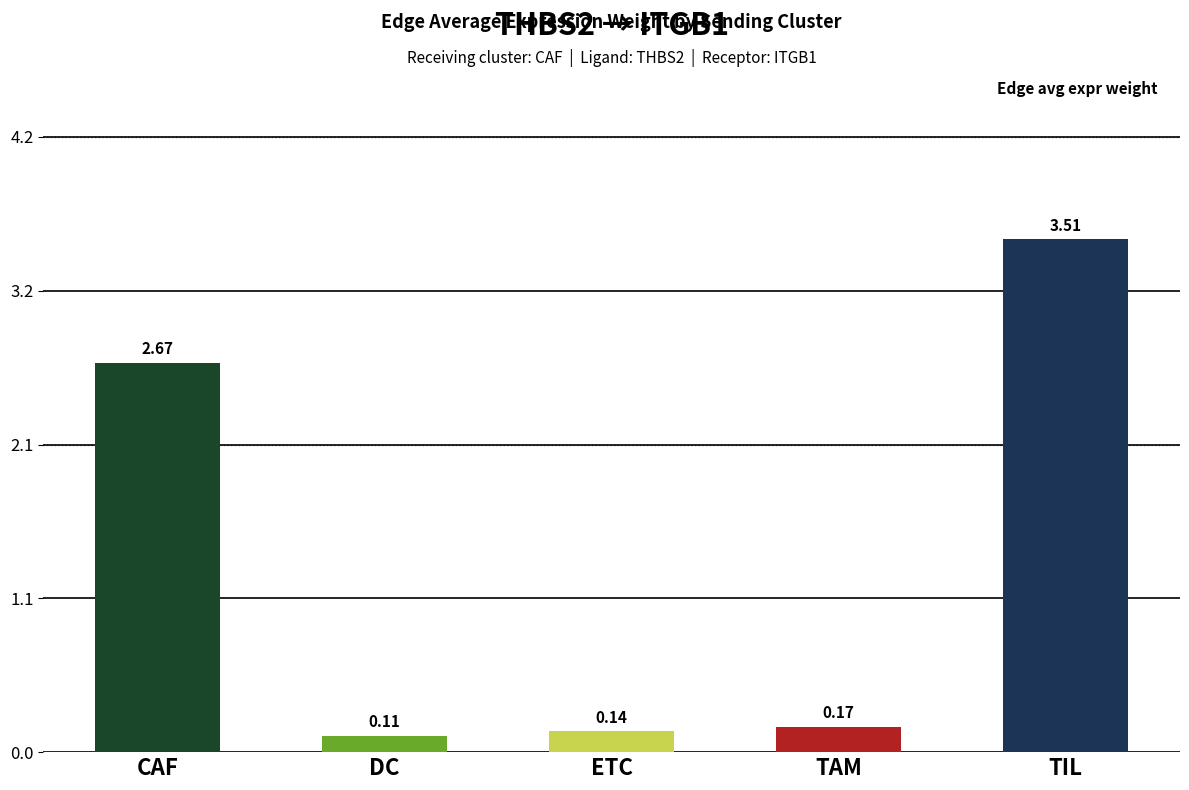

What is the label of the 2nd bar from the right?

TAM